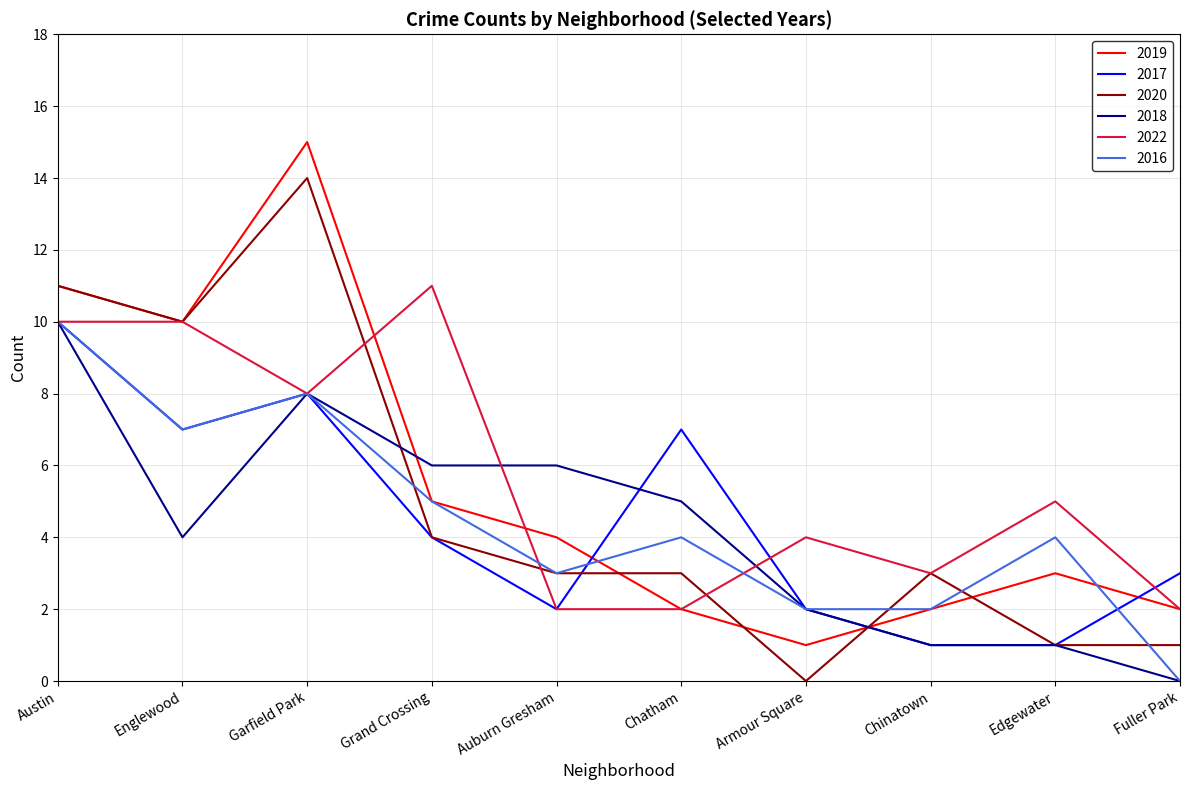

The 2016 series shows 7 at Englewood. True or false?

True